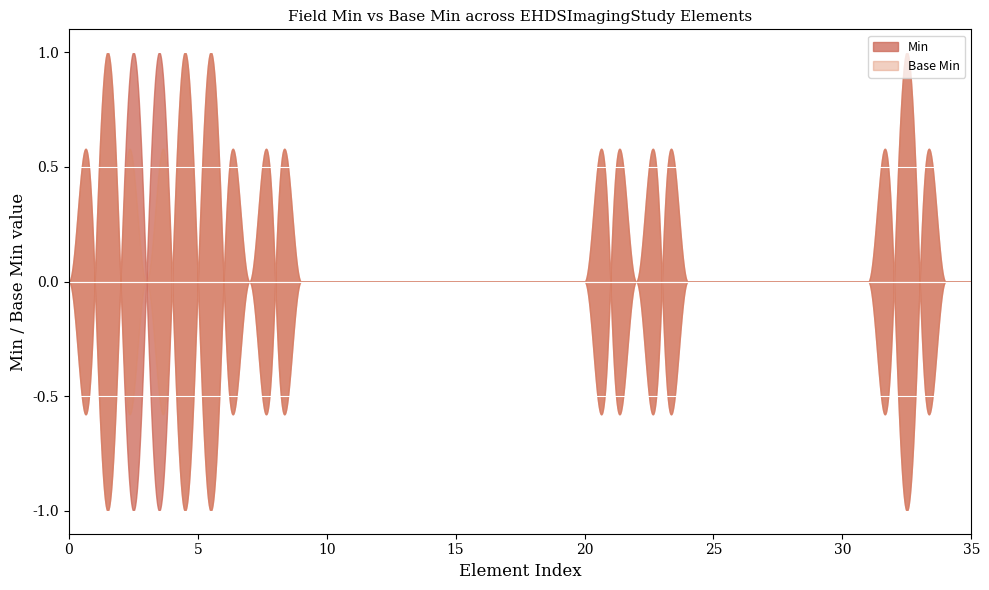

True or false: Min has a value of 0 at 15.

True